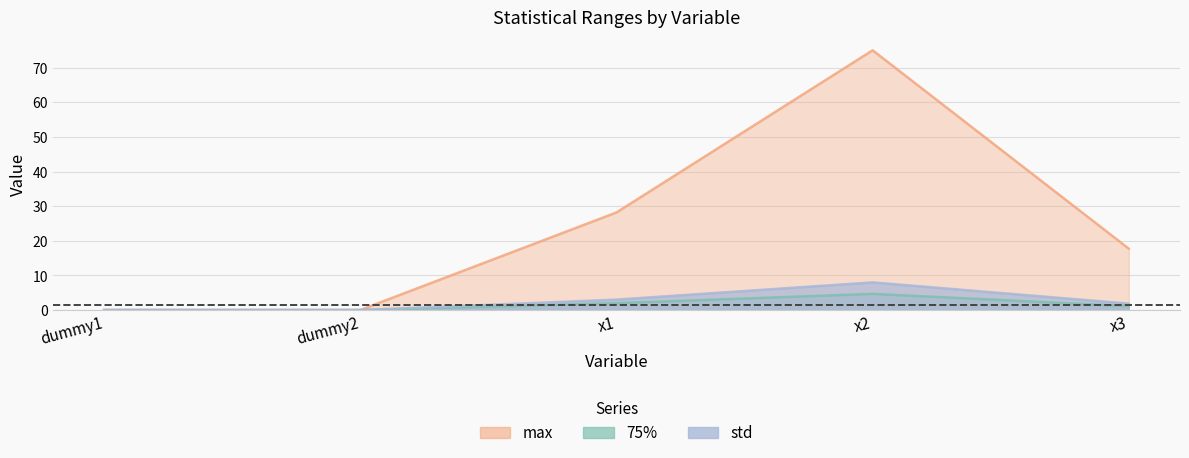

Which has a higher value, x1 or dummy1?

x1